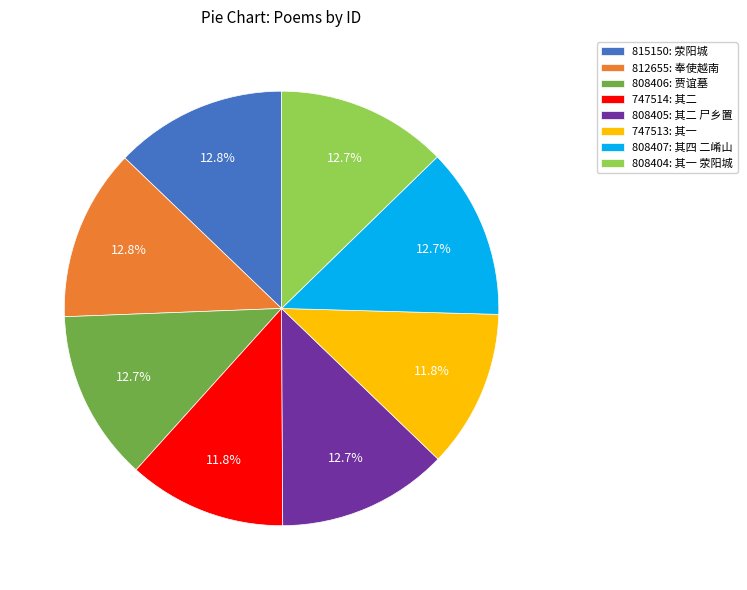

What percentage do 808404: 其一 荥阳城 and 812655: 奉使越南 together represent?

25.5%